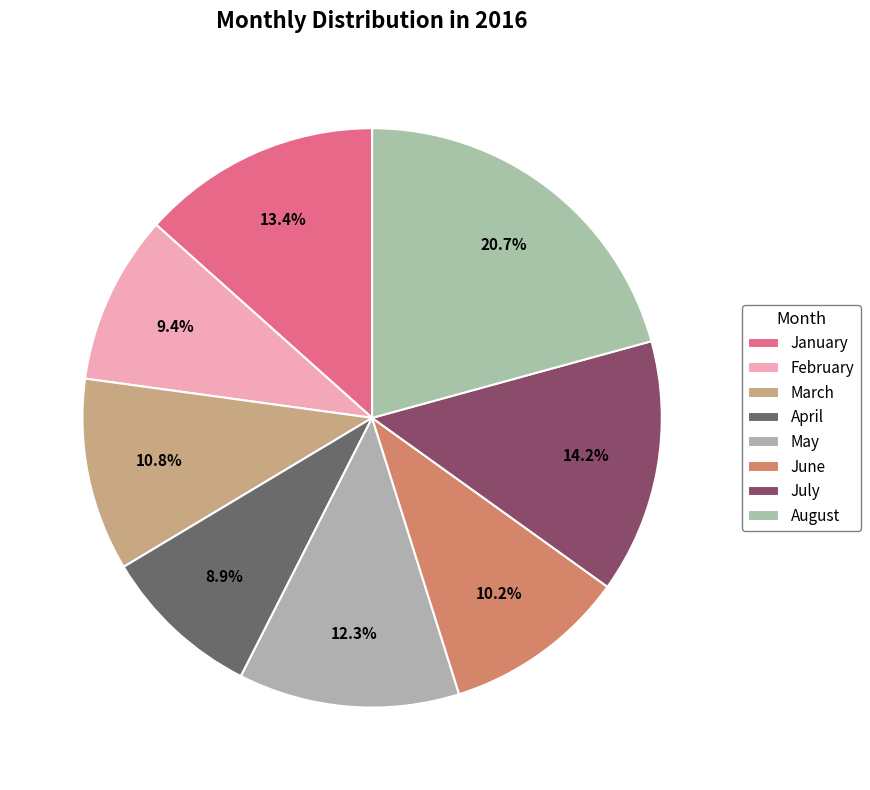

What percentage is NOT represented by June?

89.8%